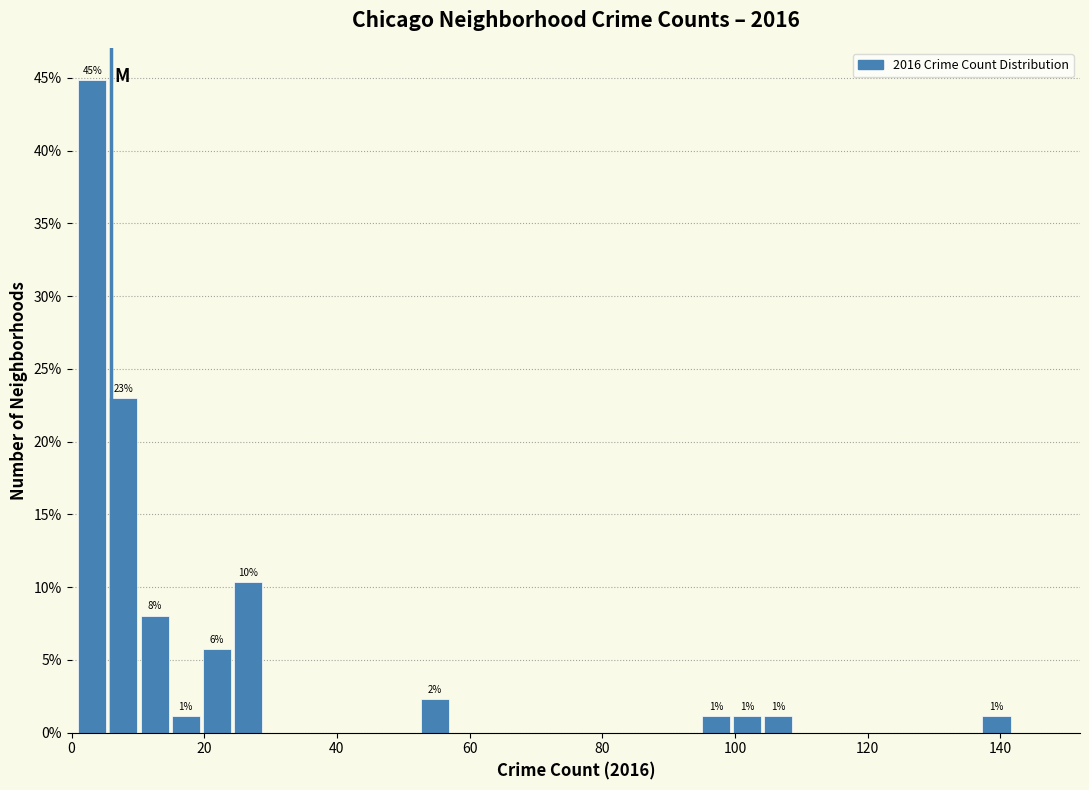

Read against the x-axis, roughly where is the centre of the tallest bar?

4